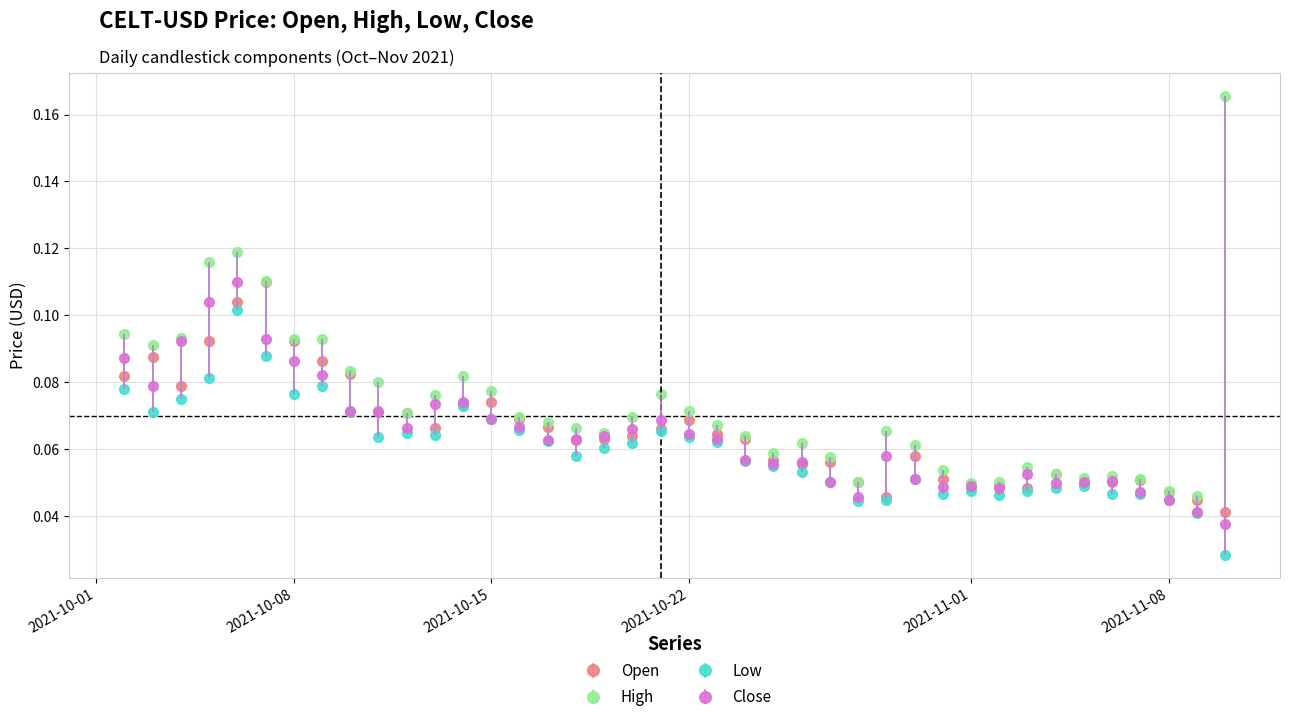

At how many categories does at least one series exceed 0?

40